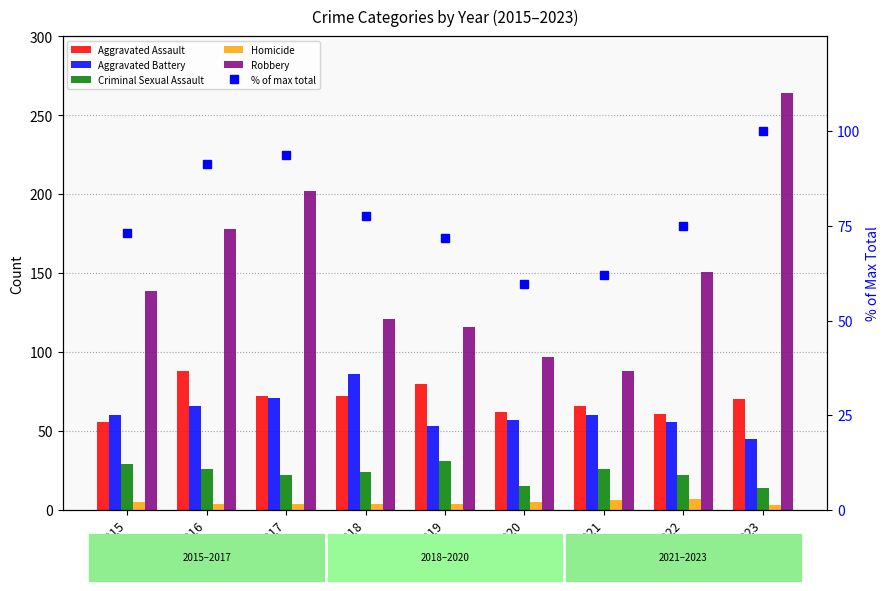

Which has a higher value, 2018 or 2016?

2016